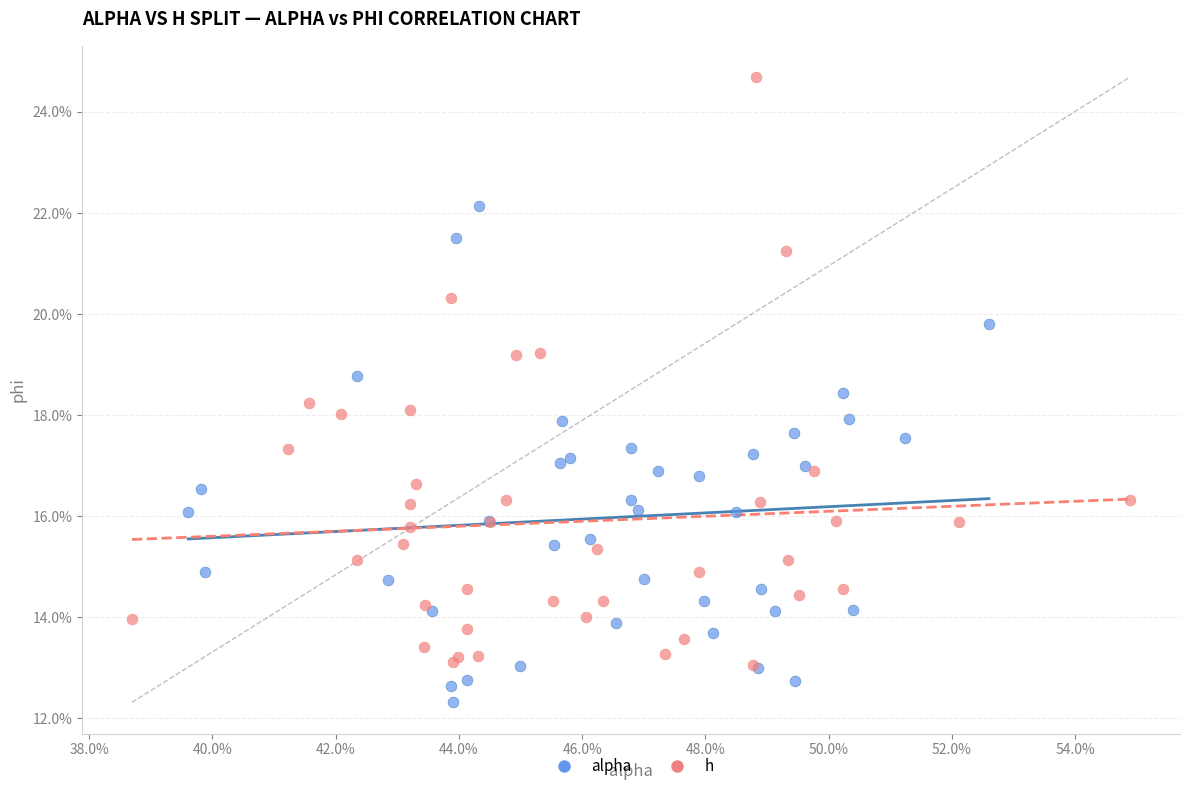

Which series has the widest spread of Y values?

h